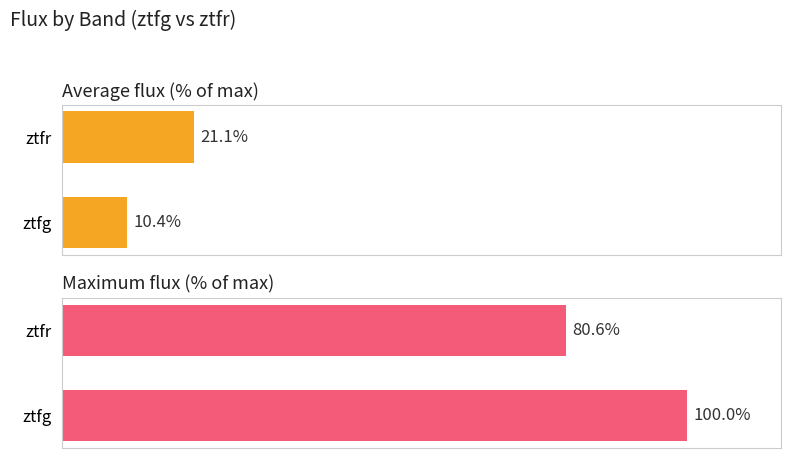

The value of Average flux (% of max) at ztfg is 15.9. True or false?

False